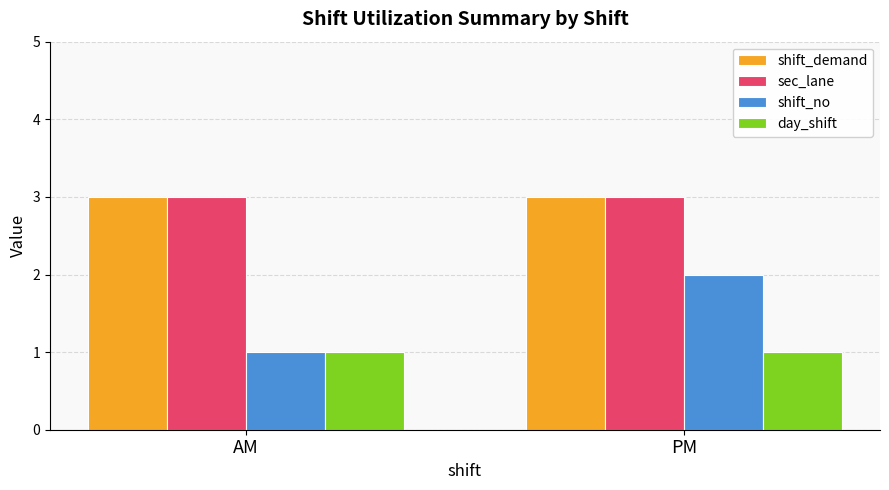

At which category is the sum across all series the highest?

PM